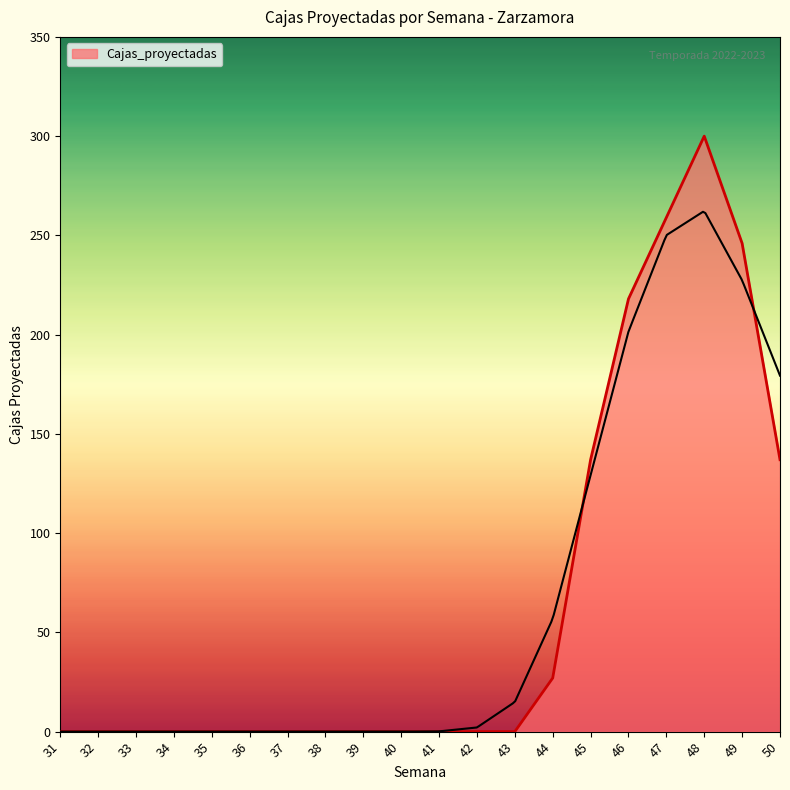

How many values are above zero?

7